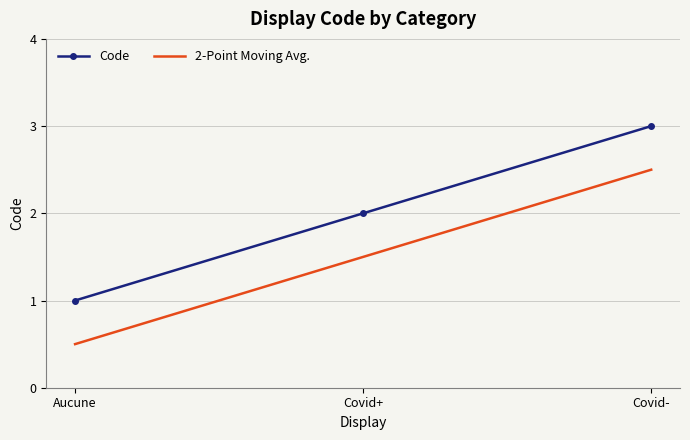

At which category is the sum across all series the highest?

Covid-